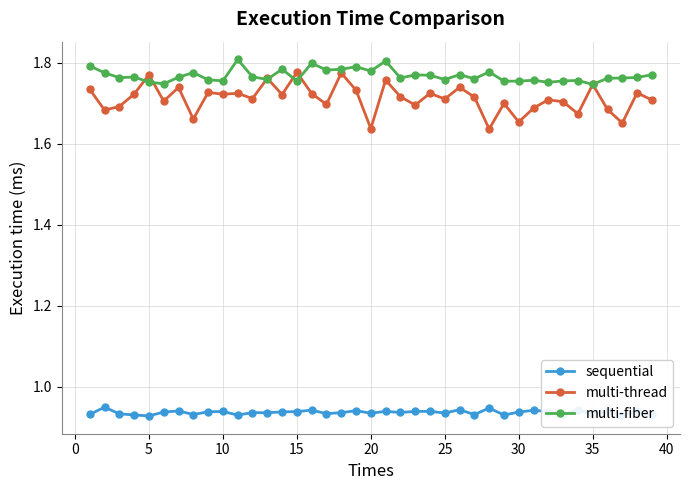

Which series has the widest spread of values?

multi-thread